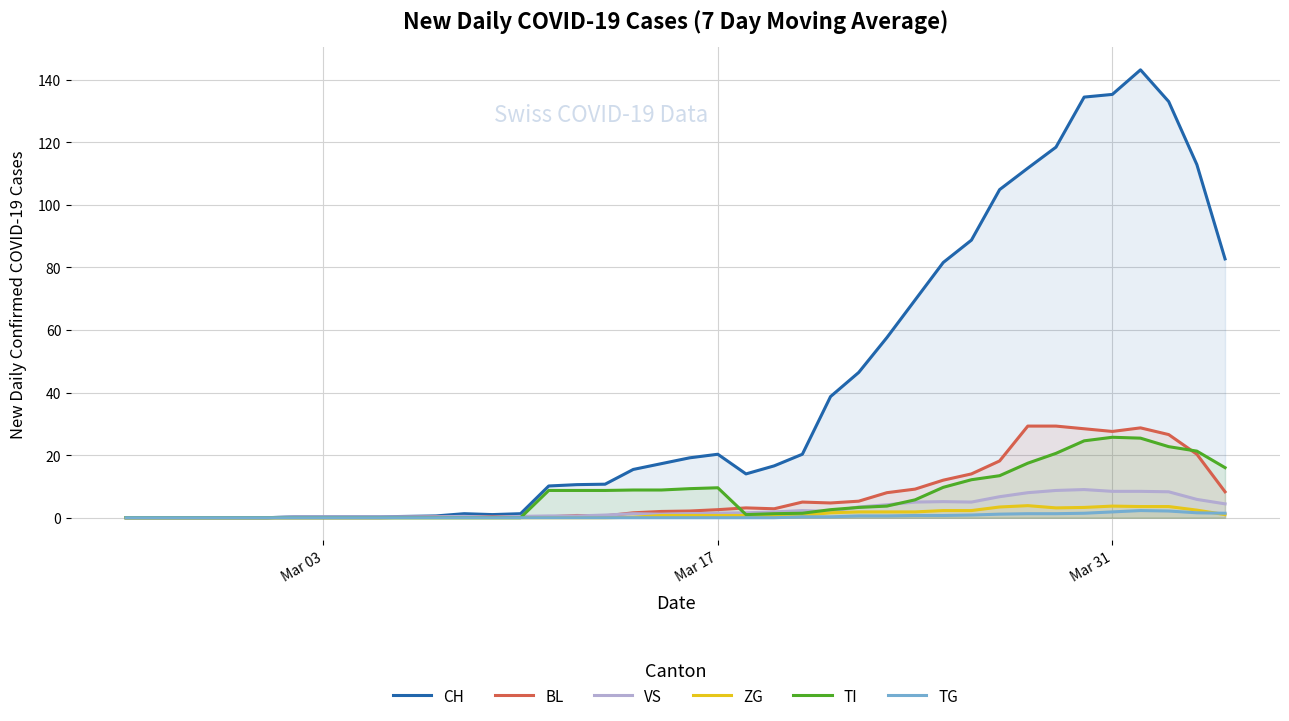

Which series has the widest spread of values?

CH